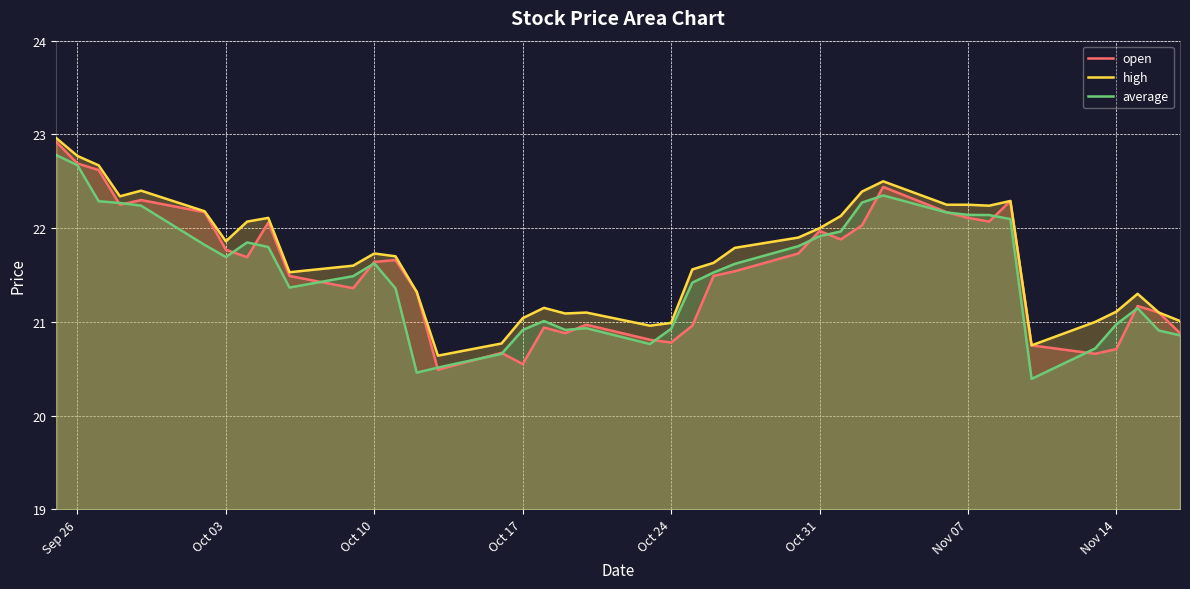

Where does the average series first go above 21?

Sep 26